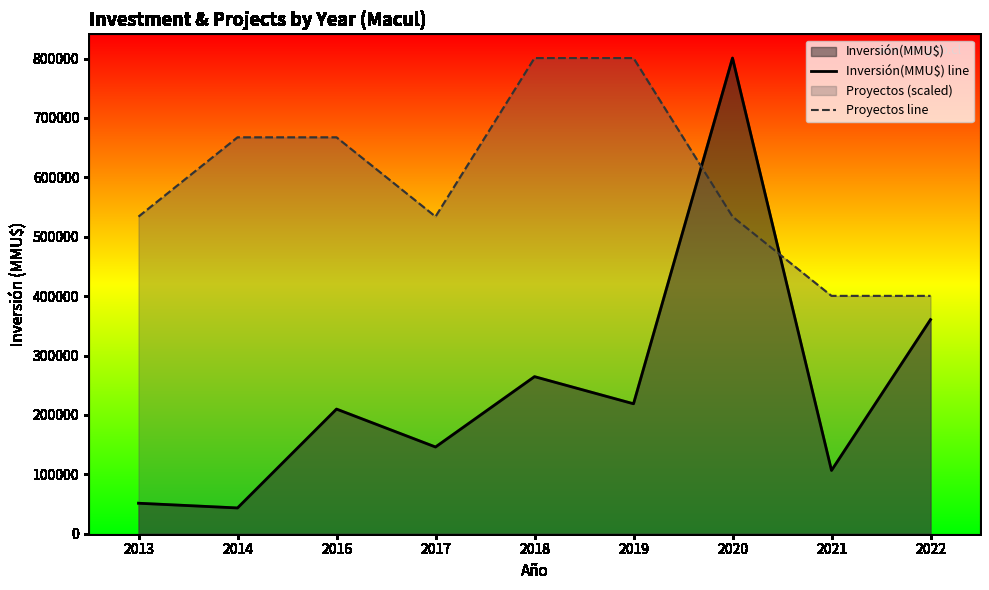

Rank the series by their maximum value, from highest to lowest.

Inversión(MMU$) line, Proyectos line